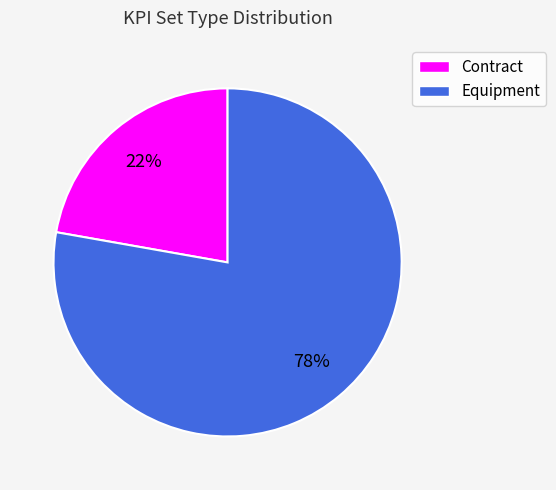

True or false: Equipment accounts for 91% of the total.

False